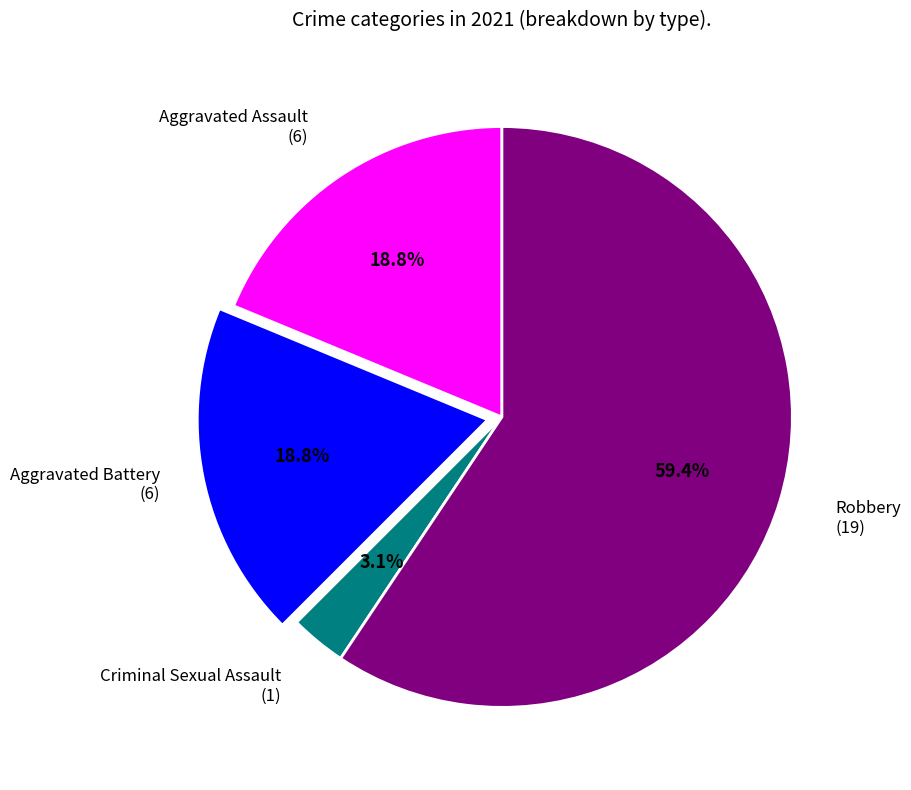

Does any single category account for the majority?

Yes